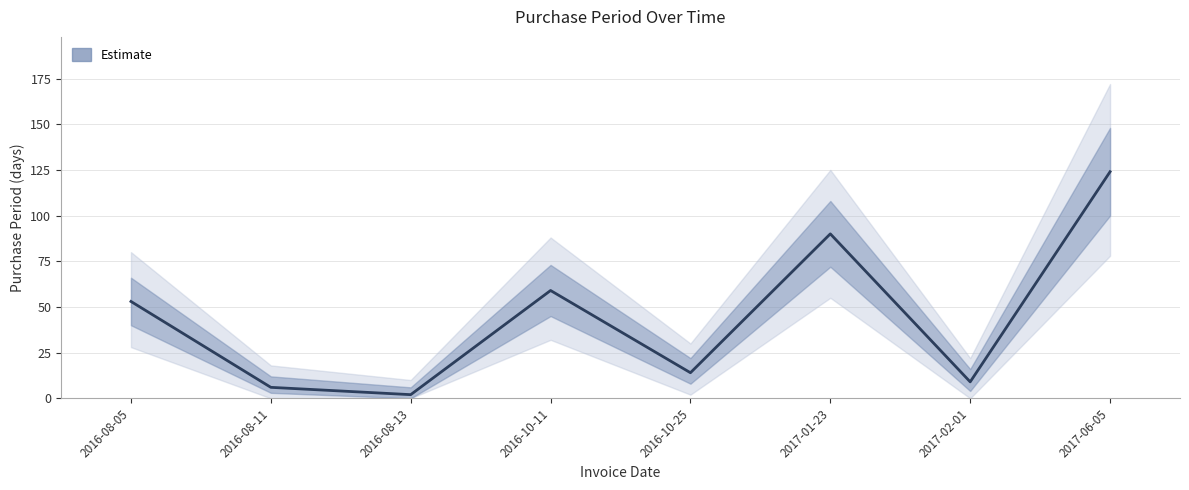

How many values are below 53?

4